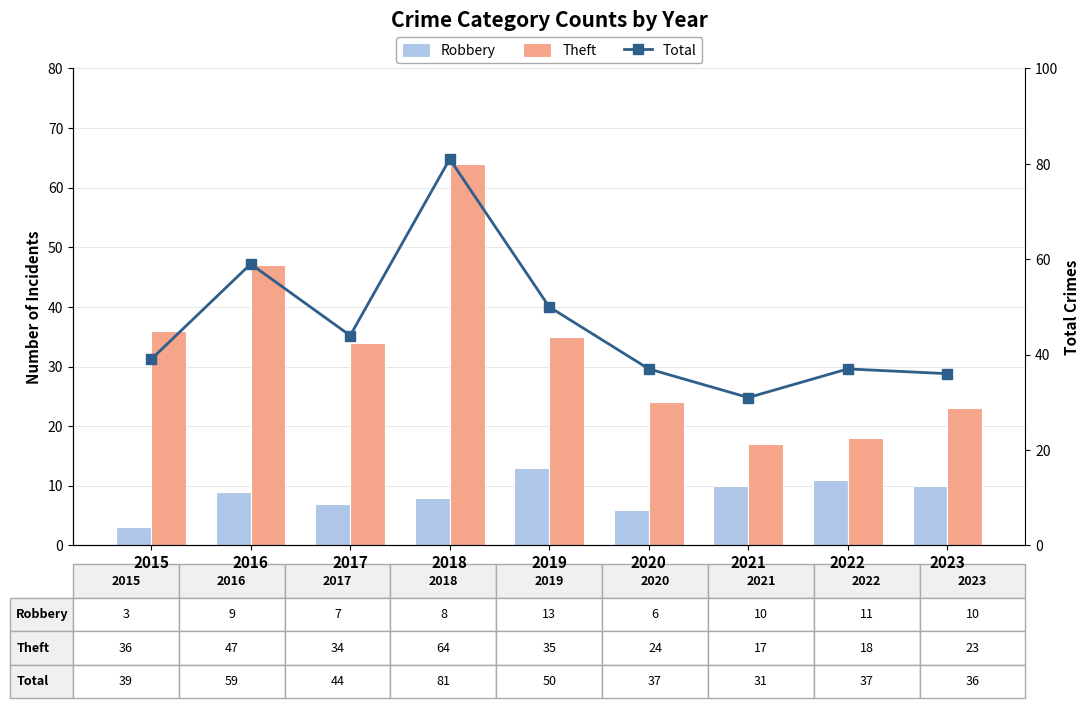

Count the number of data series in this chart.

3